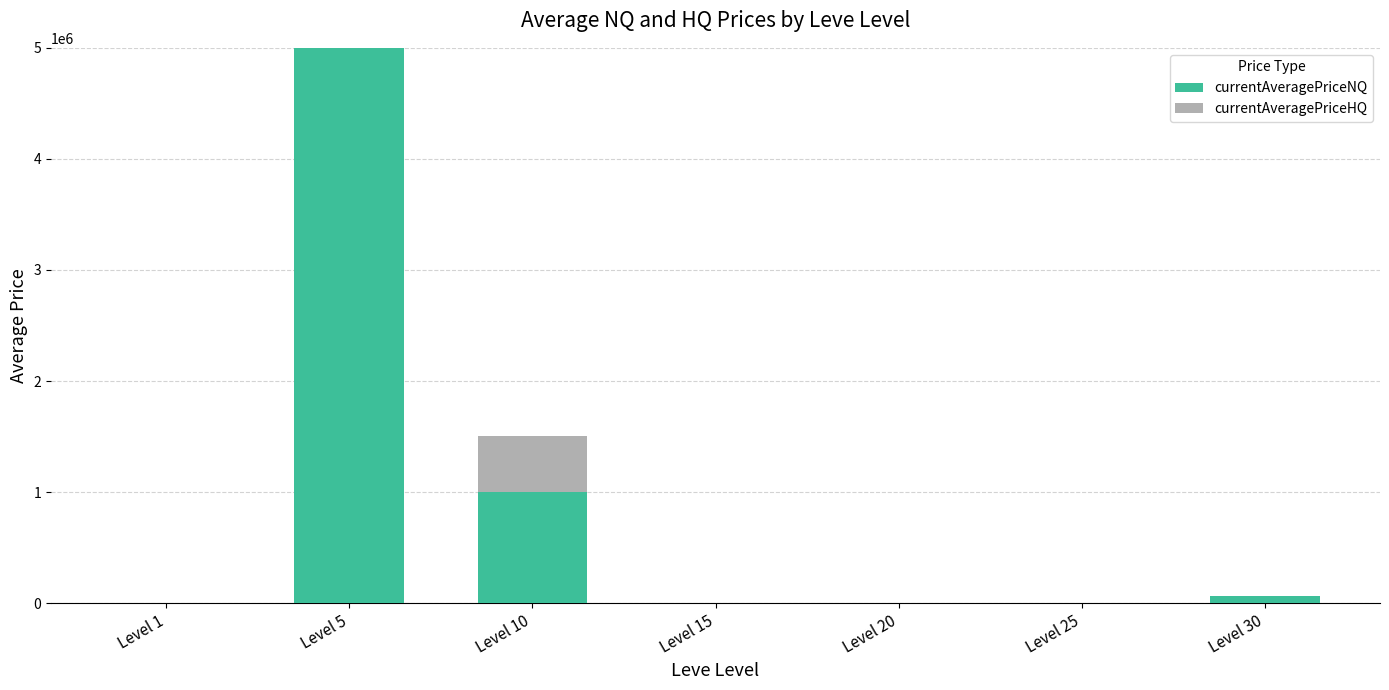

At which category is the sum across all series the highest?

Level 5